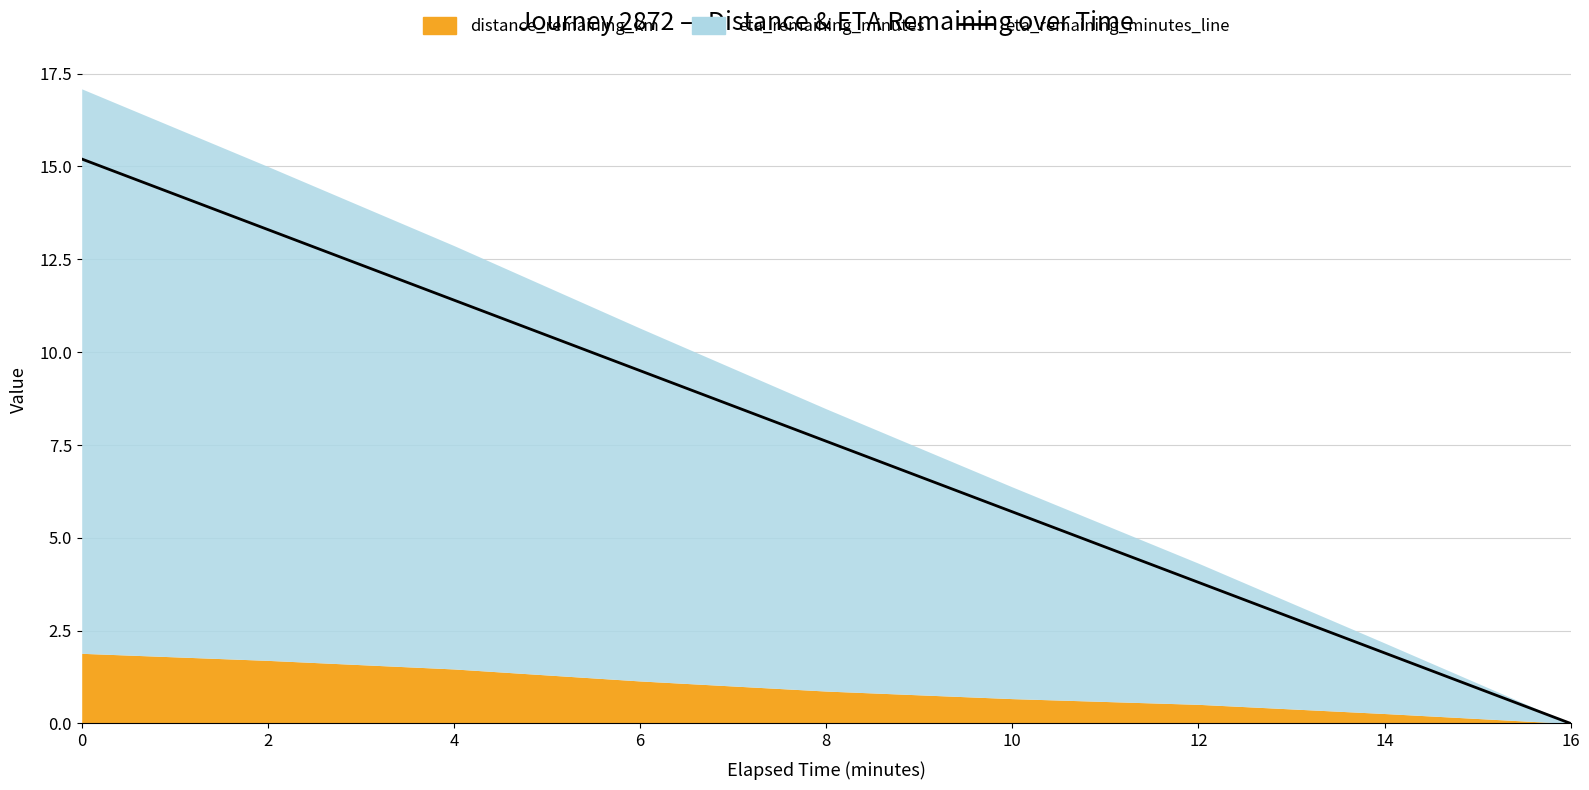

What is the value of the 8th point from the left?

1.9